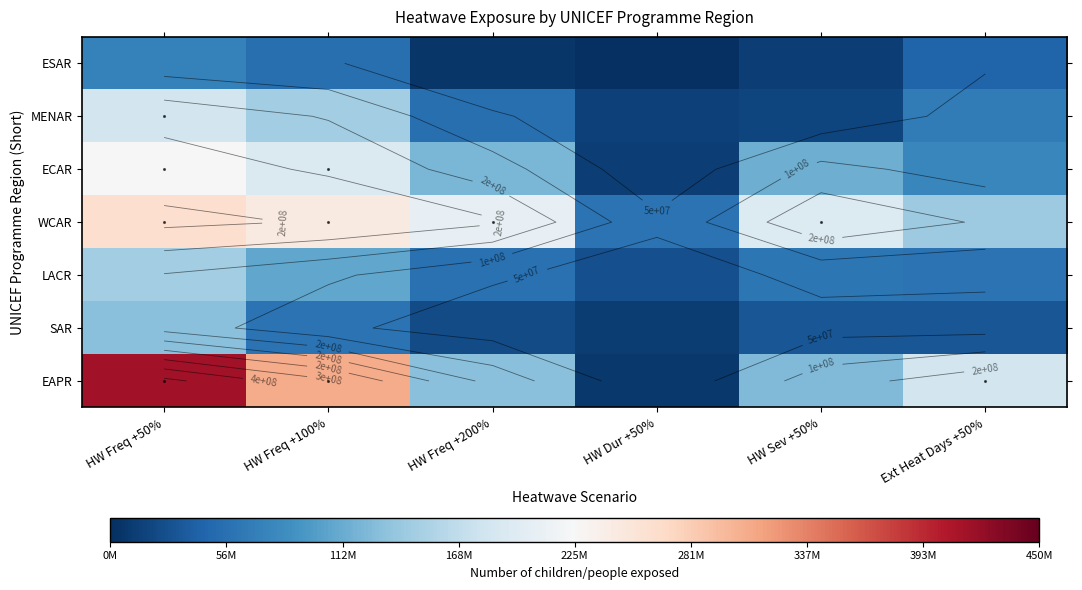

At which category is the sum across all series the highest?

HW Freq +50%